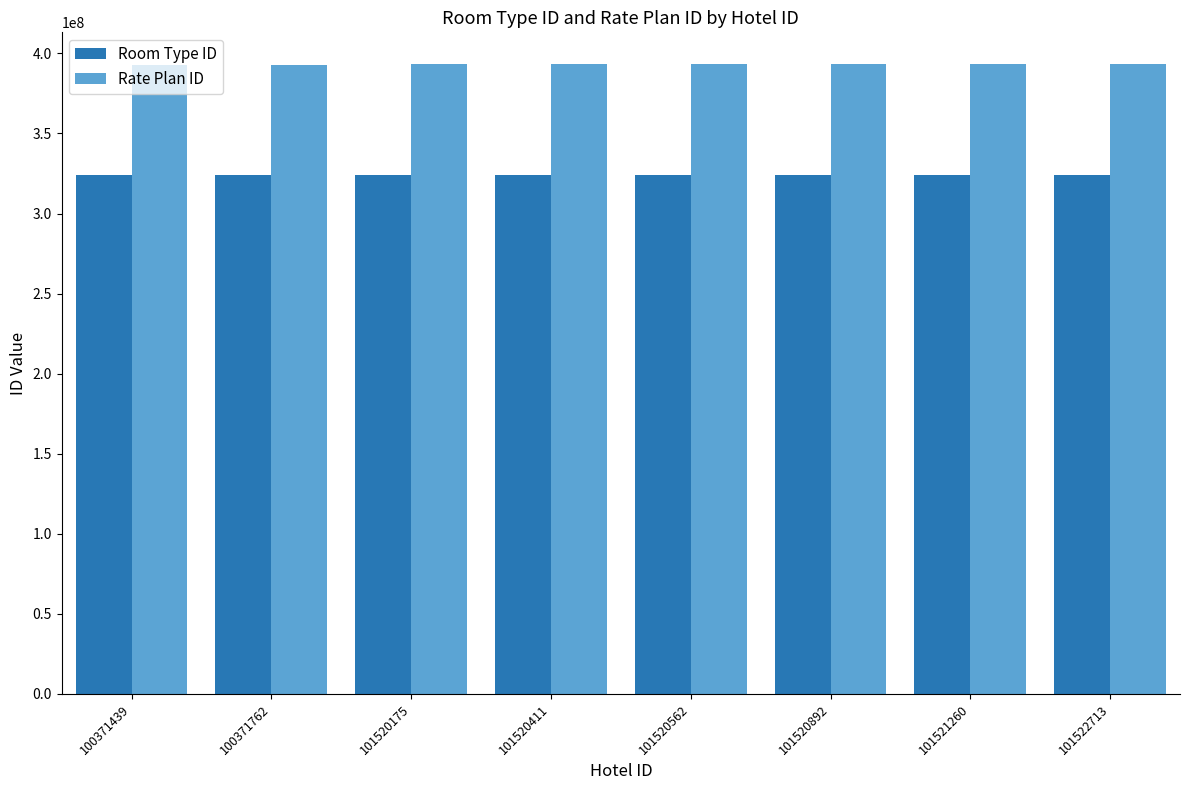

What is the difference between the second highest and second lowest values in the Rate Plan ID series?

657169